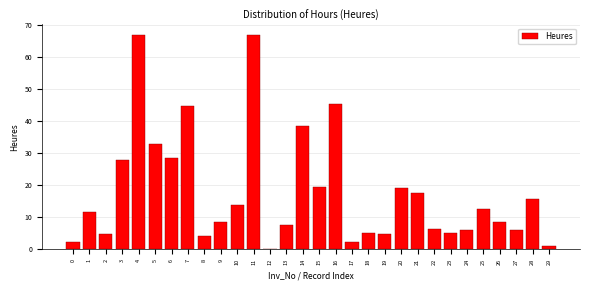

What is the change in value from 9 to 21?

+8.9